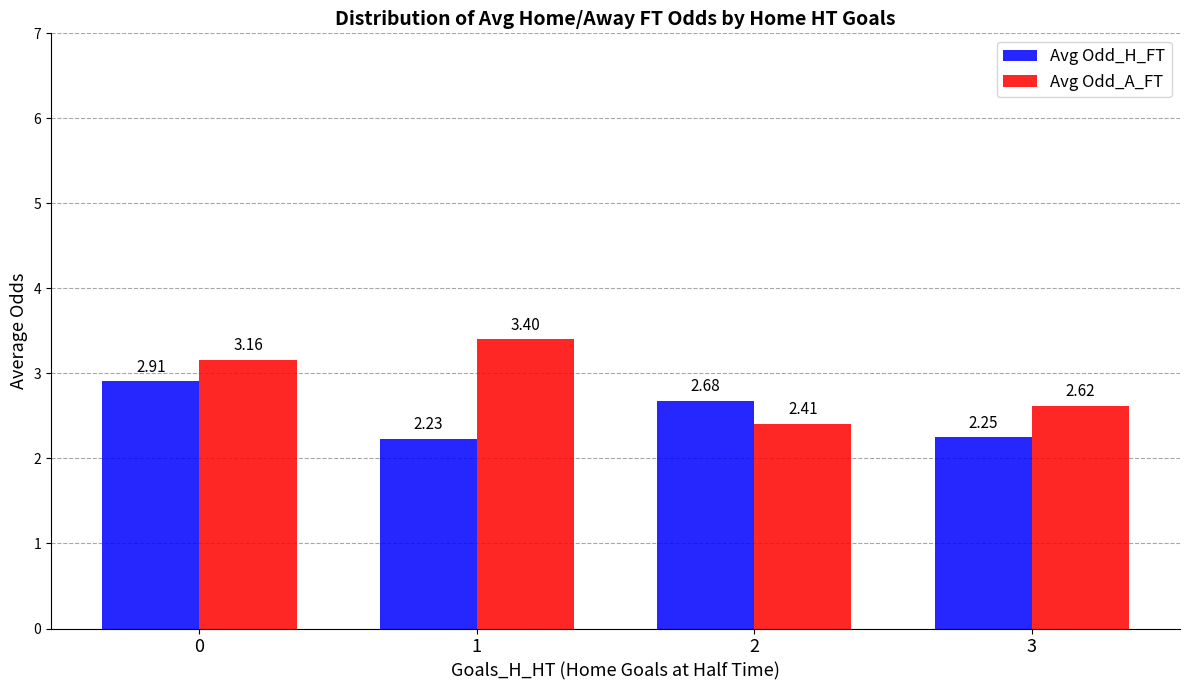

How many distinct data groups are displayed?

2